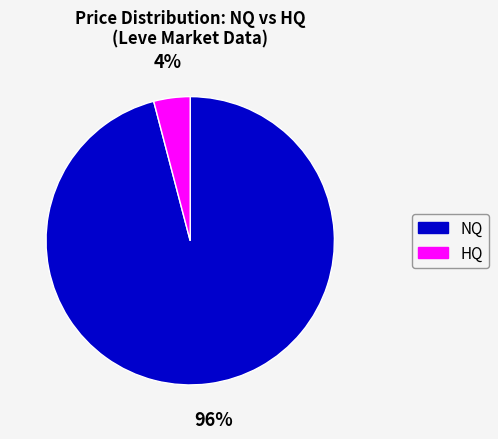

Does any single category account for the majority?

Yes